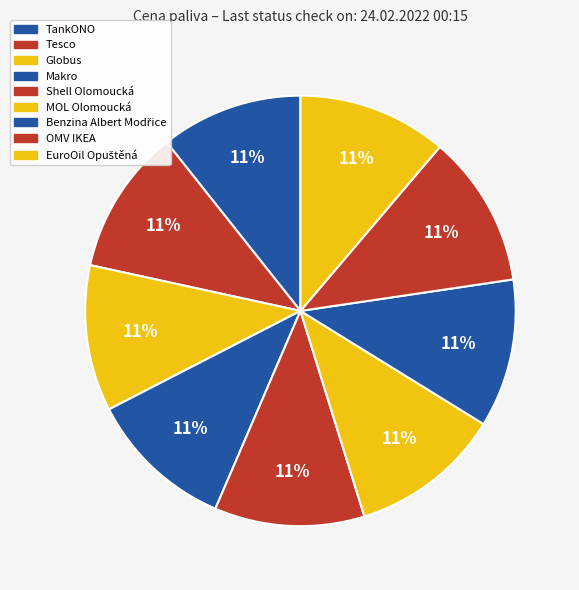

What portion of the pie excludes TankONO?

89.3%